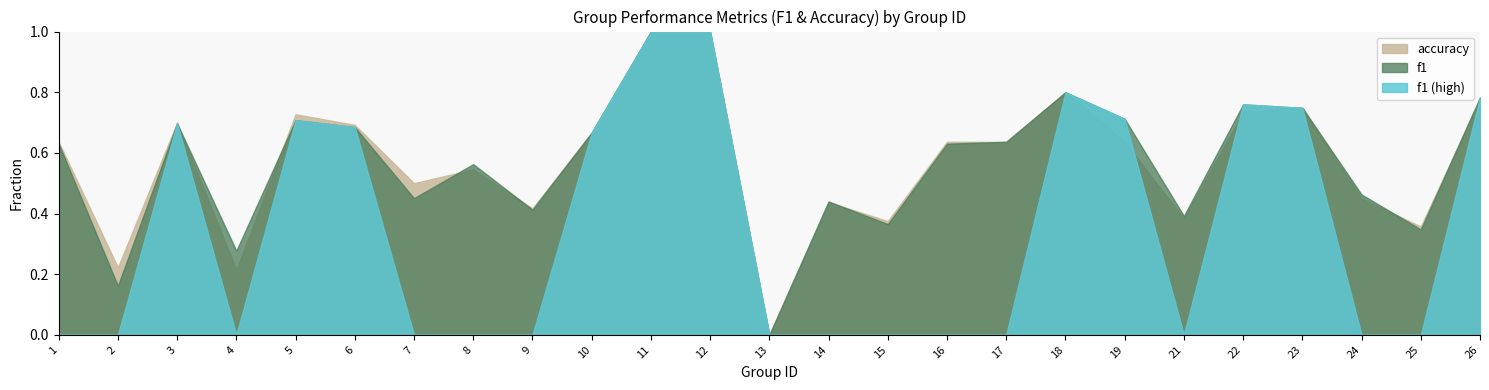

How many interior local valleys does the f1 series have?

8